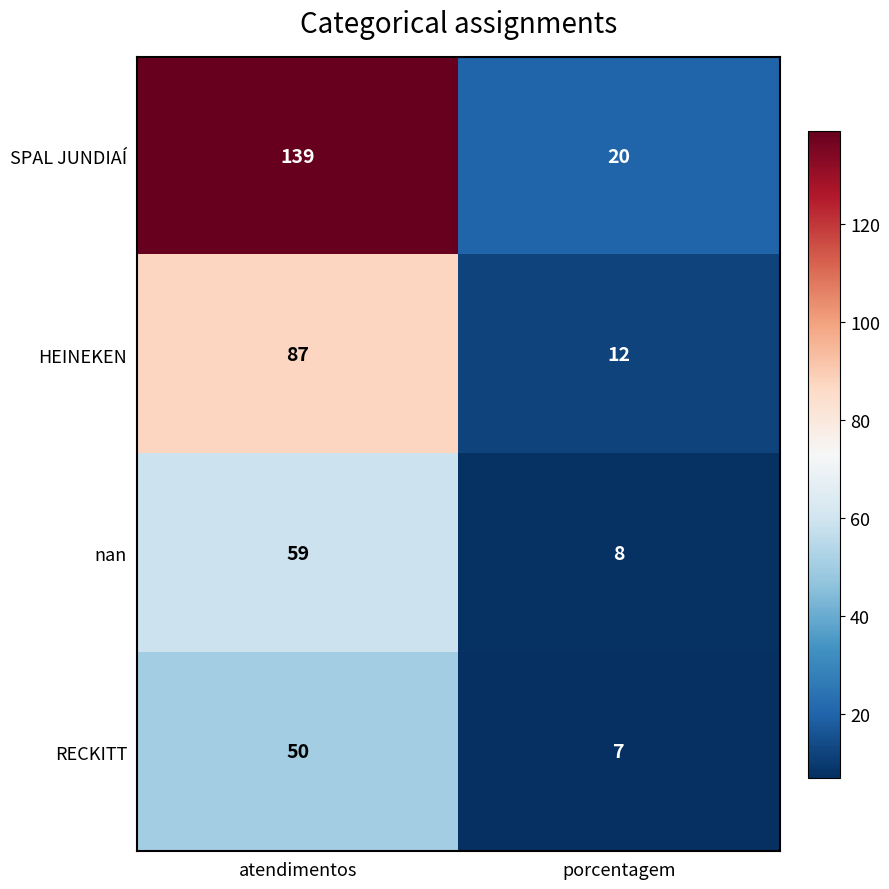

List the labels in order of SPAL JUNDIAÍ value, smallest first.

porcentagem, atendimentos